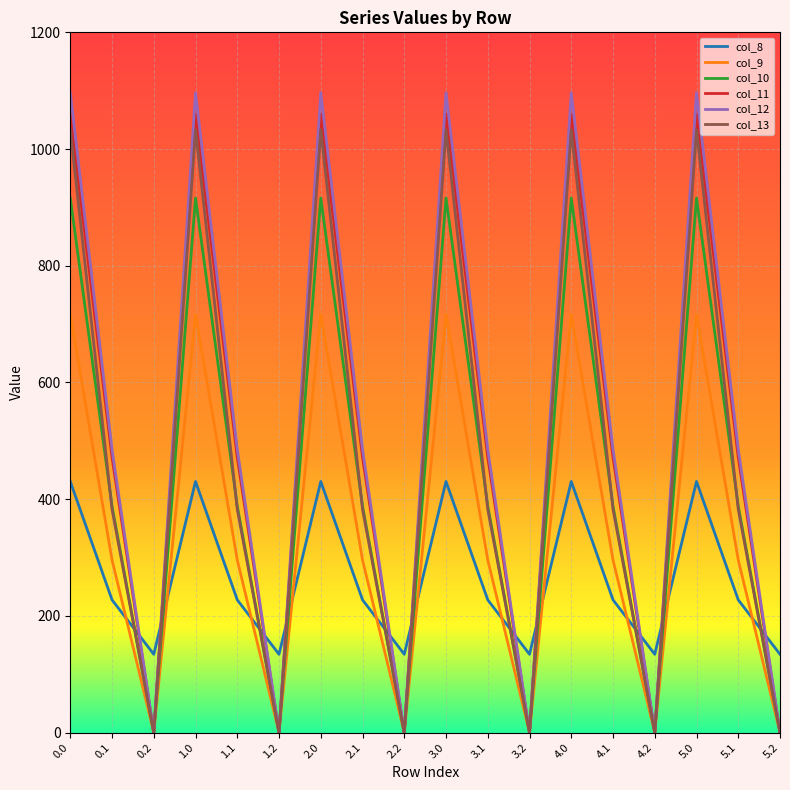

What is the spread (max minus min) of values at 1.2?

134.2